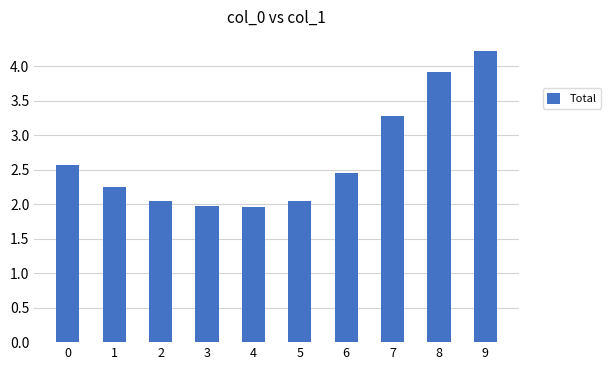

What is the change in value from 1 to 6?

+0.2